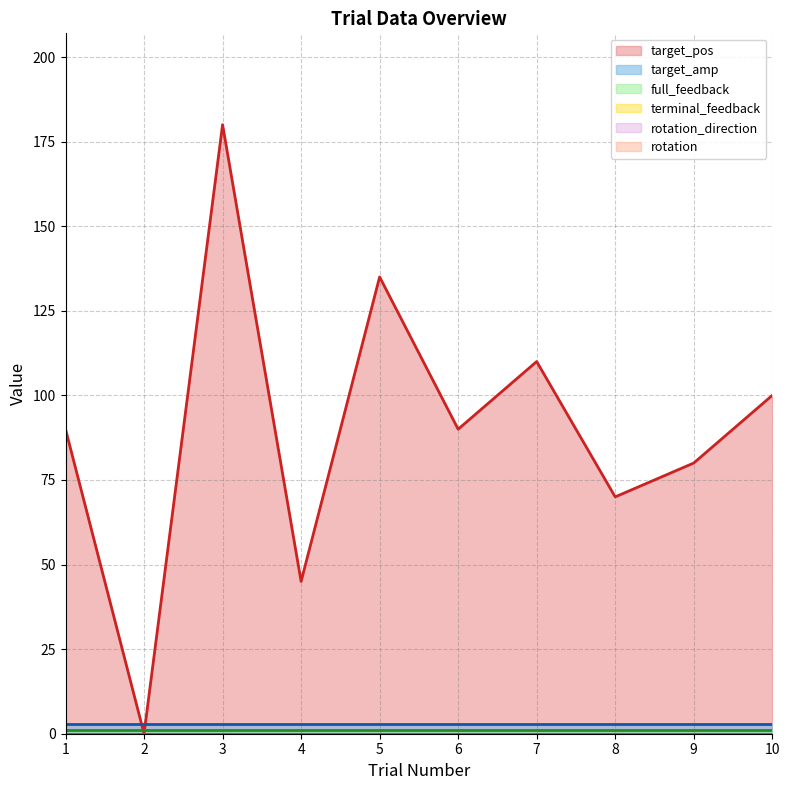

Reading left to right, what are all the values shown in this chart?

target_pos: 1=90	2=0	3=180	4=45	5=135	6=90	7=110	8=70	9=80	10=100
target_amp: 1=3	2=3	3=3	4=3	5=3	6=3	7=3	8=3	9=3	10=3
full_feedback: 1=1	2=1	3=1	4=1	5=1	6=1	7=1	8=1	9=1	10=1
terminal_feedback: 1=0	2=0	3=0	4=0	5=0	6=0	7=0	8=0	9=0	10=0
rotation_direction: 1=0	2=0	3=0	4=0	5=0	6=0	7=0	8=0	9=0	10=0
rotation: 1=0	2=0	3=0	4=0	5=0	6=0	7=0	8=0	9=0	10=0